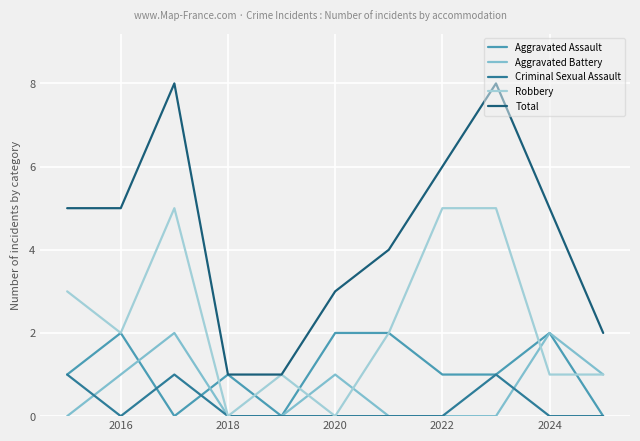

Which series has the largest total across all categories?

Total